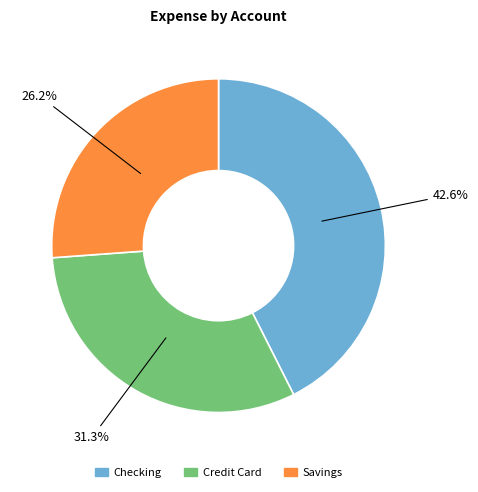

Is there any slice that represents more than half of the pie?

No